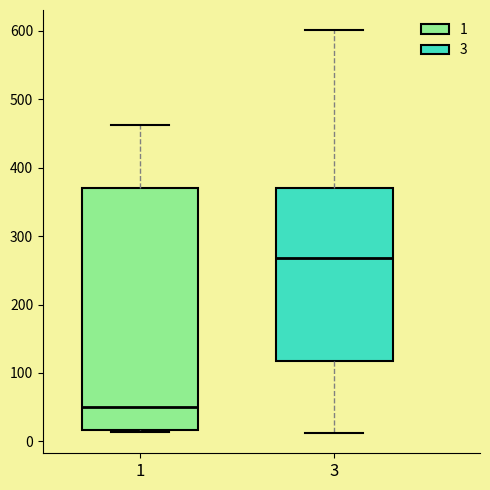

Which box has the lowest median line?

1